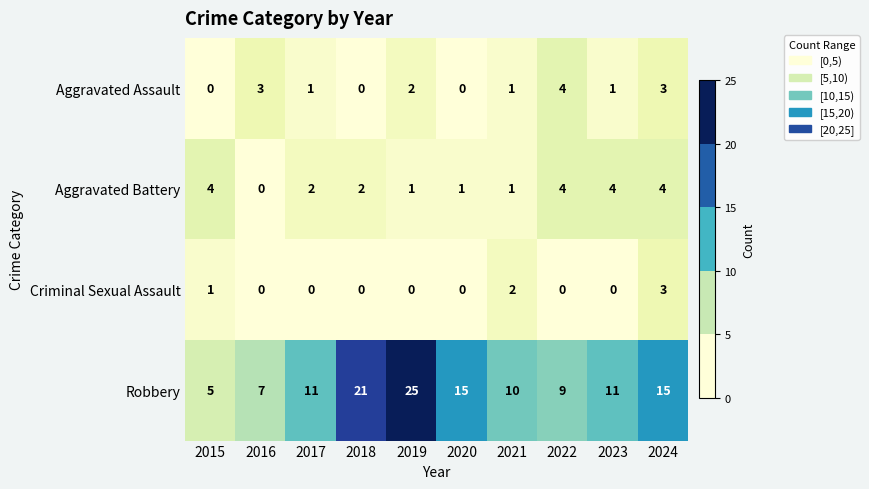

Which series changed the most between 2017 and 2022?

Aggravated Assault